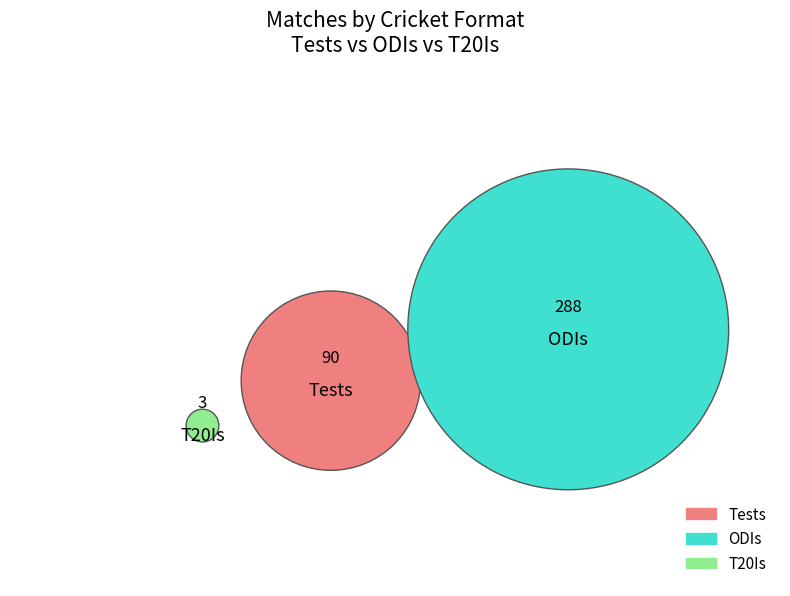

Between T20Is and ODIs, which is larger?

ODIs